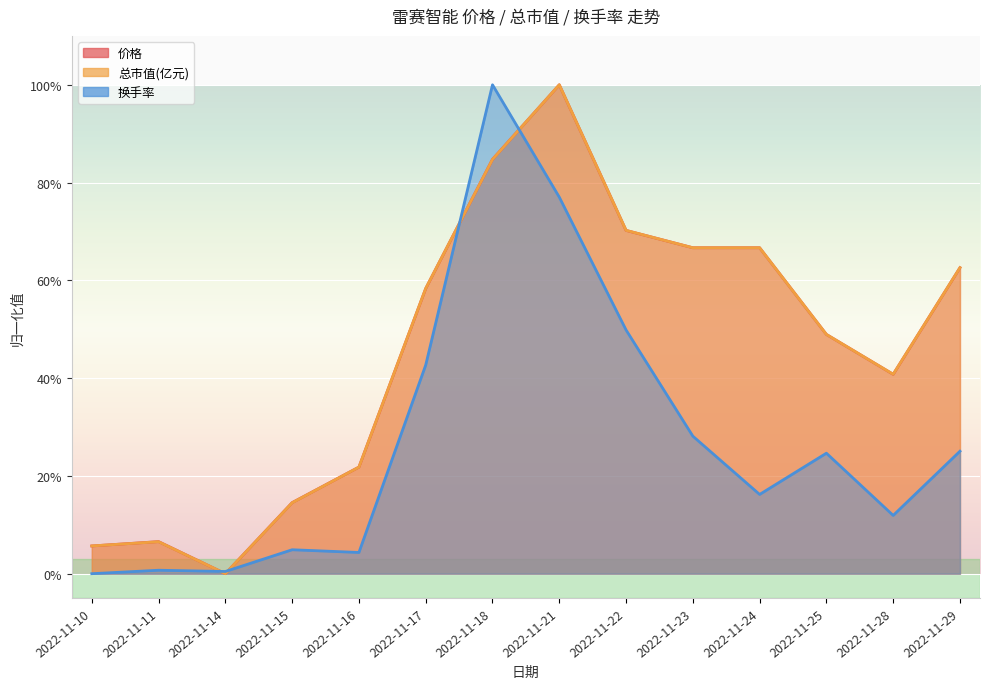

Reading left to right, what are all the values shown in this chart?

价格: 0.1	0.1	0.0	0.1	0.2	0.6	0.8	1.0	0.7	0.7	0.7	0.5	0.4	0.6
总市值(亿元): 0.1	0.1	0.0	0.1	0.2	0.6	0.8	1.0	0.7	0.7	0.7	0.5	0.4	0.6
换手率: 0.0	0.0	0.0	0.0	0.0	0.4	1.0	0.8	0.5	0.3	0.2	0.2	0.1	0.3